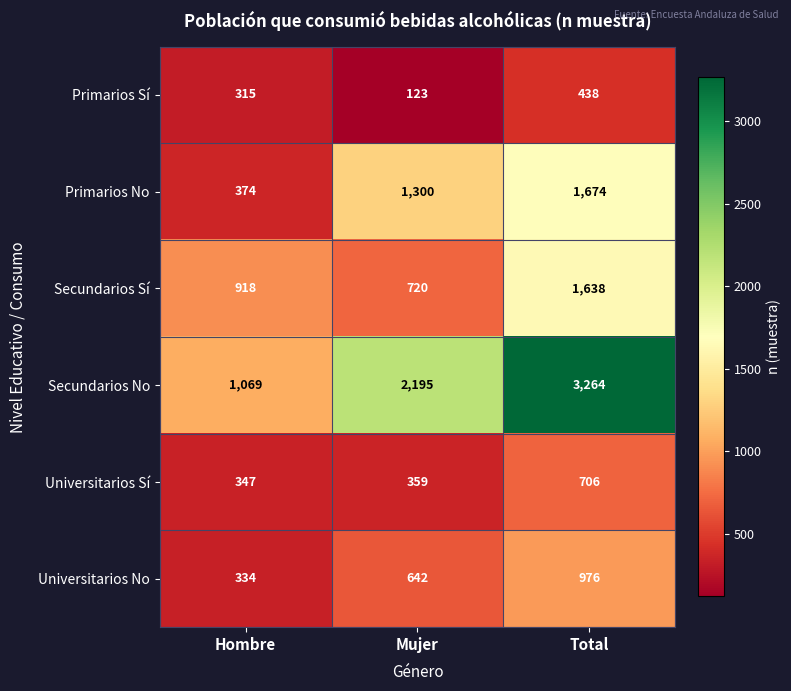

Which series has the widest spread of values?

Secundarios No